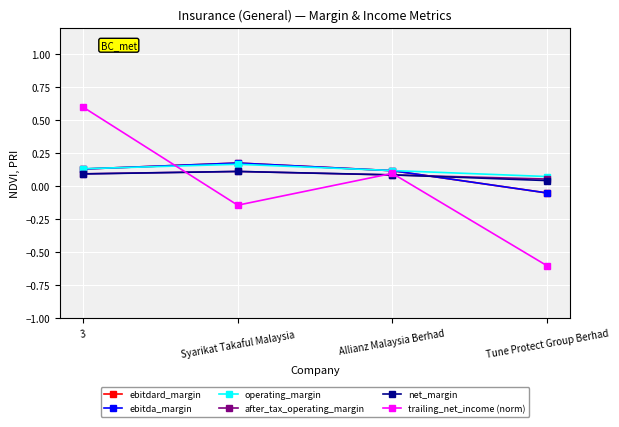

True or false: operating_margin has more than 2 points higher than both neighbors.

False